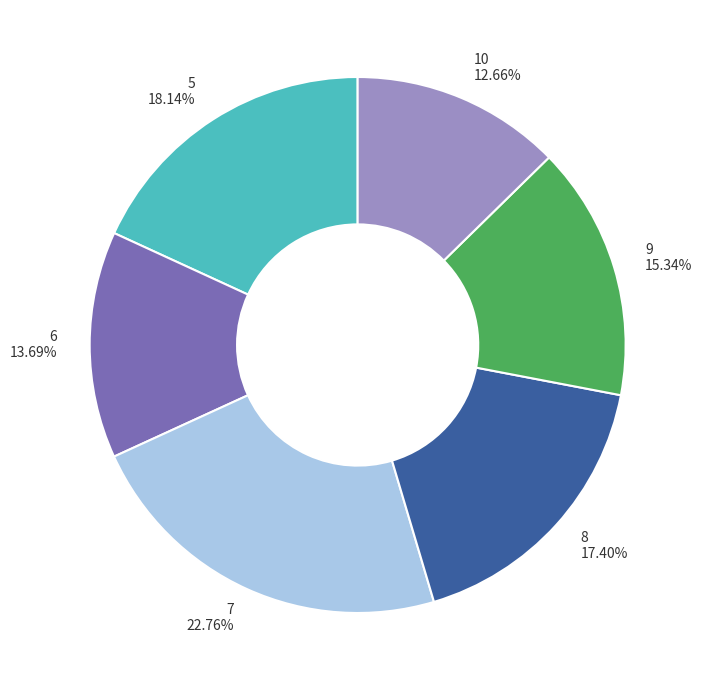

What is the largest slice in the pie chart?

7